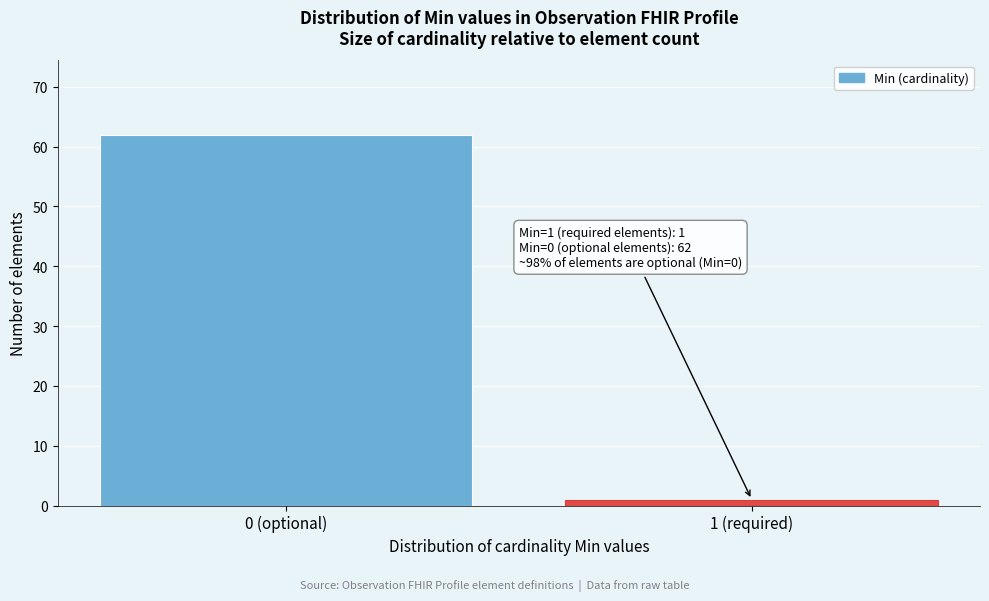

Reading left to right, transcribe all the data shown in this chart.

0 (optional)=62	1 (required)=1